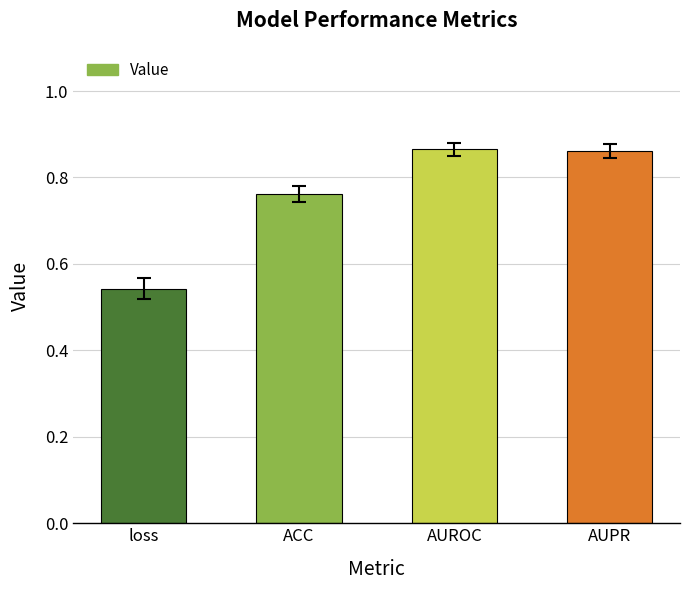

Which has a higher value, AUROC or loss?

AUROC